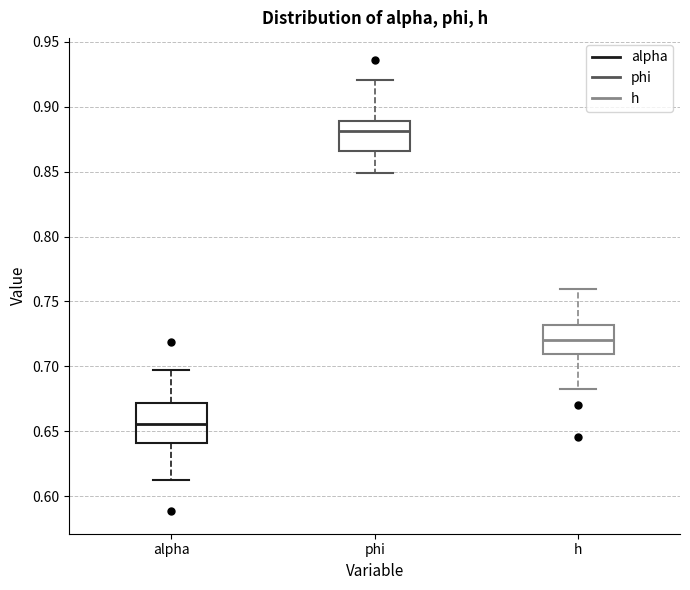

Reading left to right, read every box against the y-axis: the position of its median line, the range the box covers, and the ends of its whiskers. The values are not printed on the chart, so give them approximately, as read against the axis.

alpha: median 0.655, box 0.640 to 0.670, whiskers 0.610 to 0.695
phi: median 0.880, box 0.865 to 0.890, whiskers 0.850 to 0.920
h: median 0.720, box 0.710 to 0.730, whiskers 0.685 to 0.760